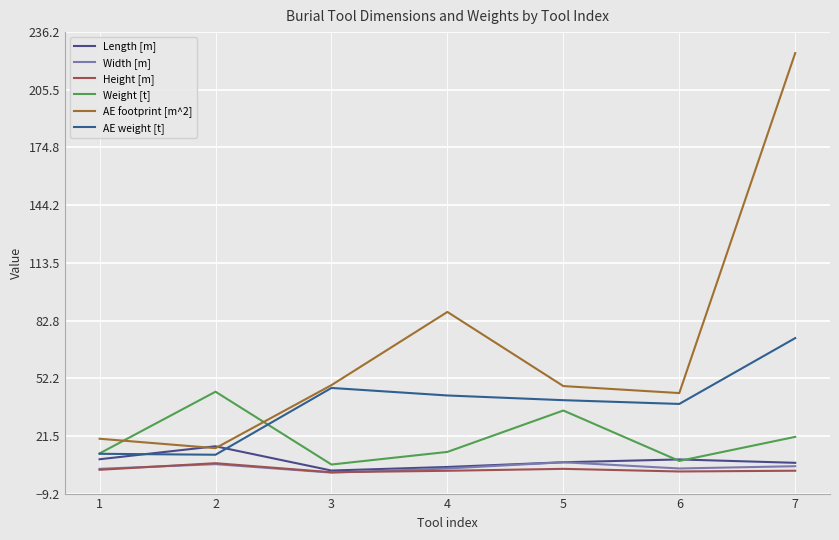

True or false: Length [m] has a value of 7.7 at 4.

False